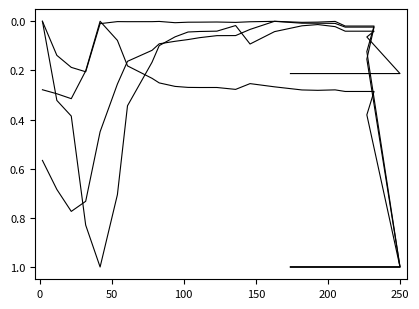

True or false: transfers_in has more than 0 points higher than both neighbors.

True